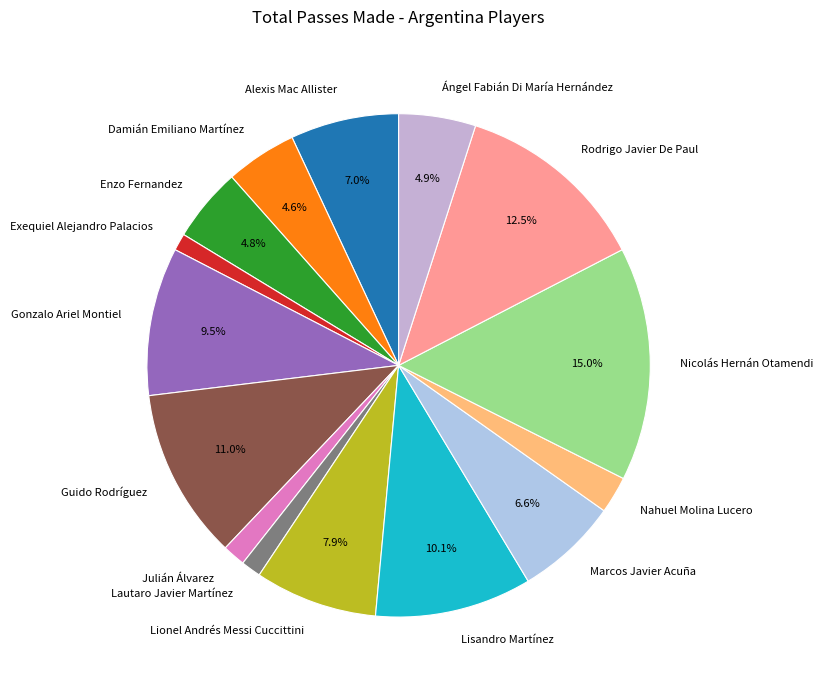

Is Enzo Fernandez the majority of the pie?

No